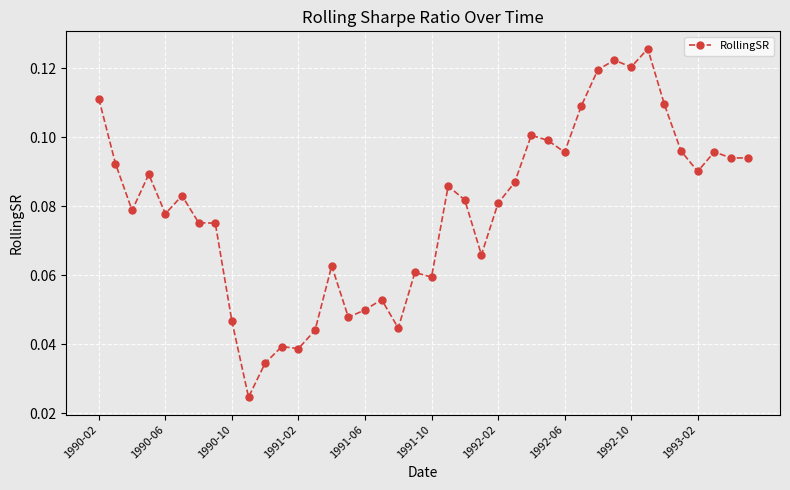

How many values are between 0 and 1?

40